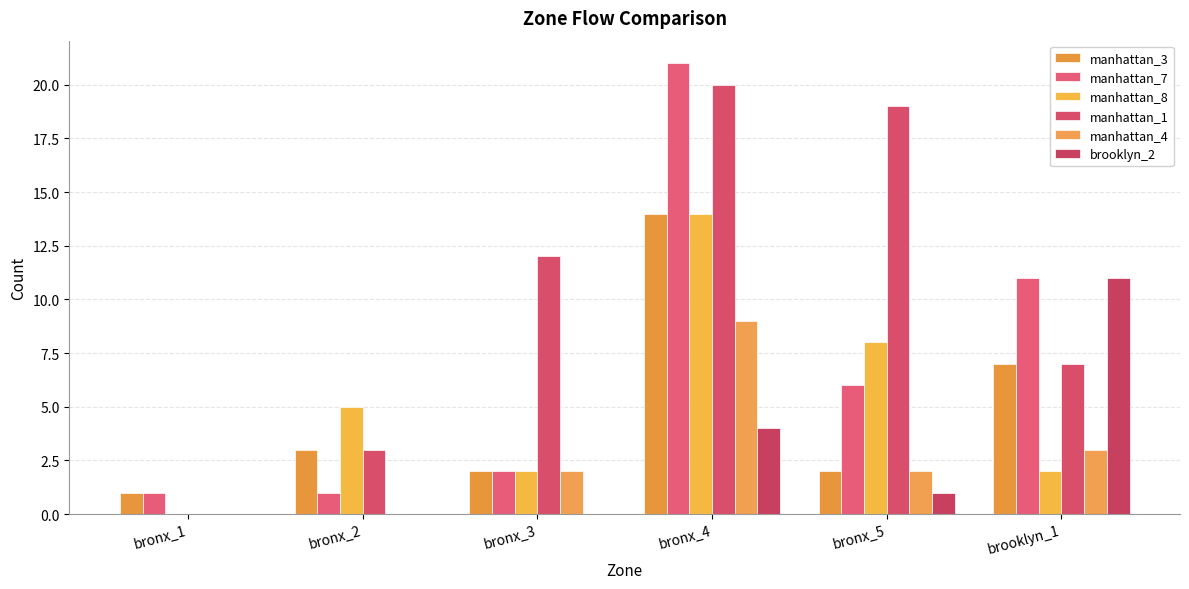

Reading left to right, transcribe all the data shown in this chart.

manhattan_3: bronx_1=1	bronx_2=3	bronx_3=2	bronx_4=14	bronx_5=2	brooklyn_1=7
manhattan_7: bronx_1=1	bronx_2=1	bronx_3=2	bronx_4=21	bronx_5=6	brooklyn_1=11
manhattan_8: bronx_1=0	bronx_2=5	bronx_3=2	bronx_4=14	bronx_5=8	brooklyn_1=2
manhattan_1: bronx_1=0	bronx_2=3	bronx_3=12	bronx_4=20	bronx_5=19	brooklyn_1=7
manhattan_4: bronx_1=0	bronx_2=0	bronx_3=2	bronx_4=9	bronx_5=2	brooklyn_1=3
brooklyn_2: bronx_1=0	bronx_2=0	bronx_3=0	bronx_4=4	bronx_5=1	brooklyn_1=11